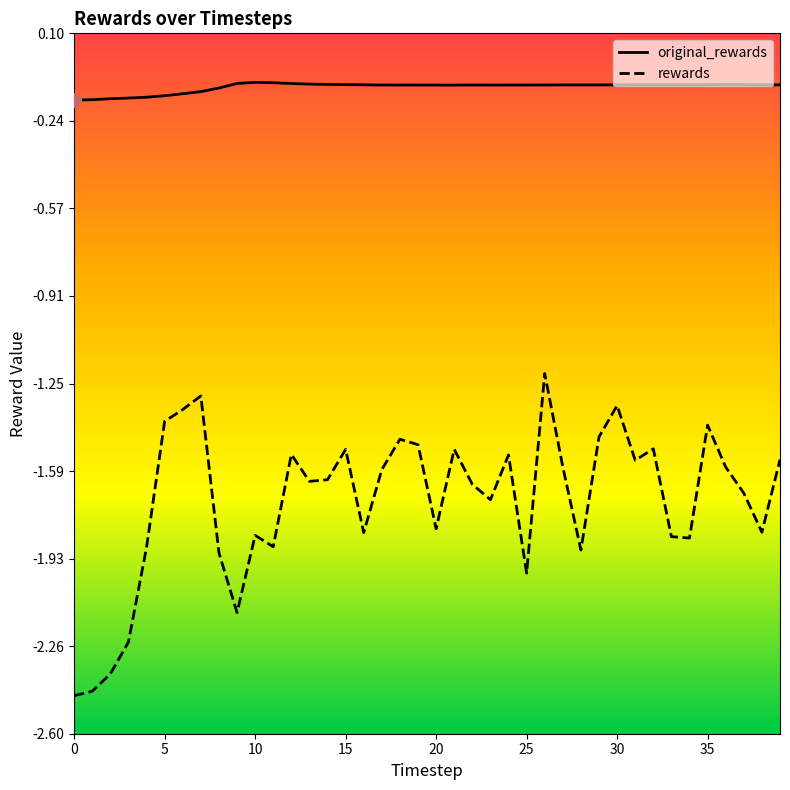

Which series has the widest spread of values?

rewards